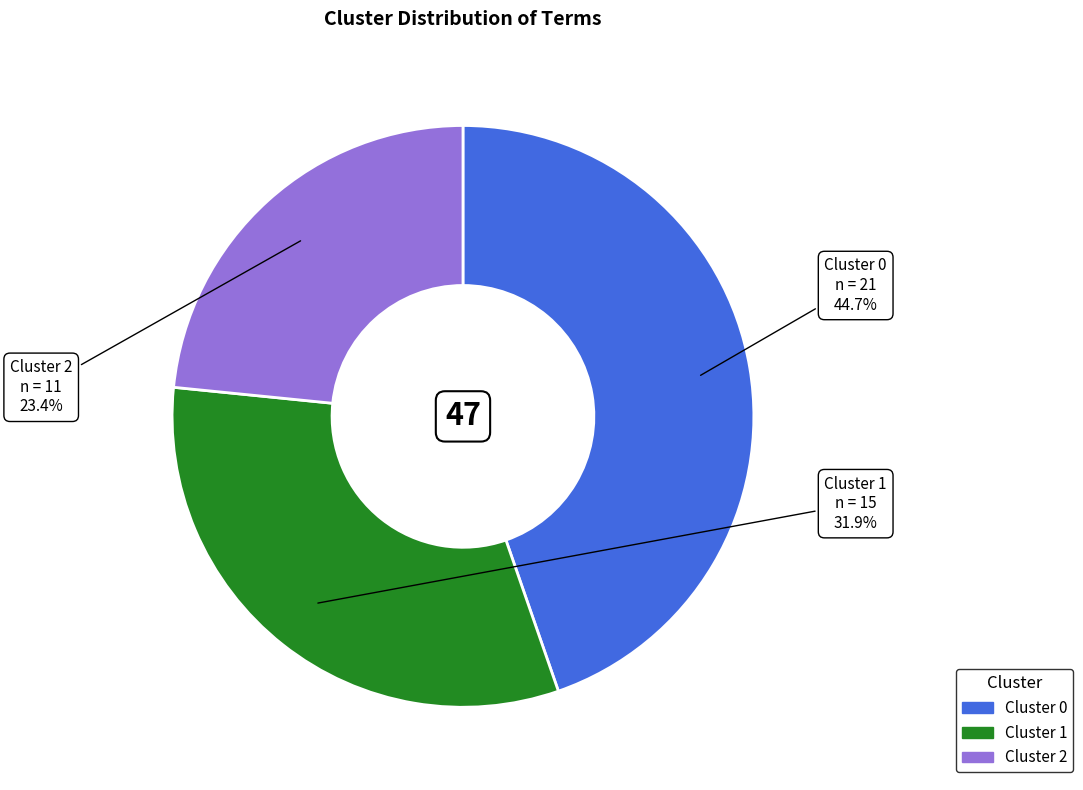

To the nearest percent, what is the difference between the Cluster 1 and Cluster 0 slice percentages?

13%